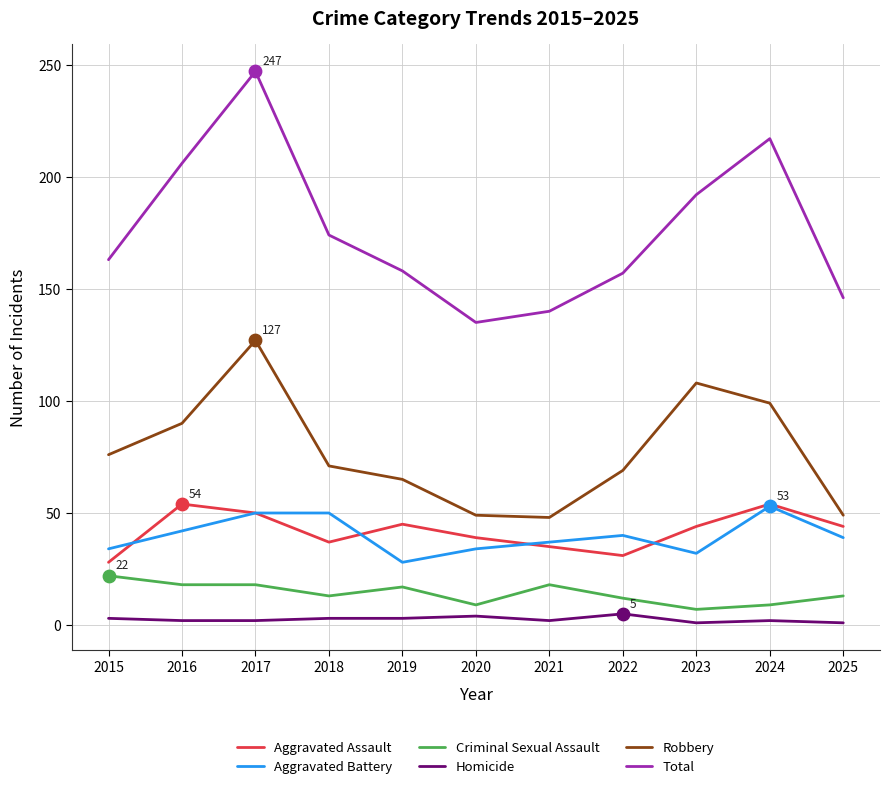

Between 2022 and 2023, which series saw the biggest shift?

Robbery